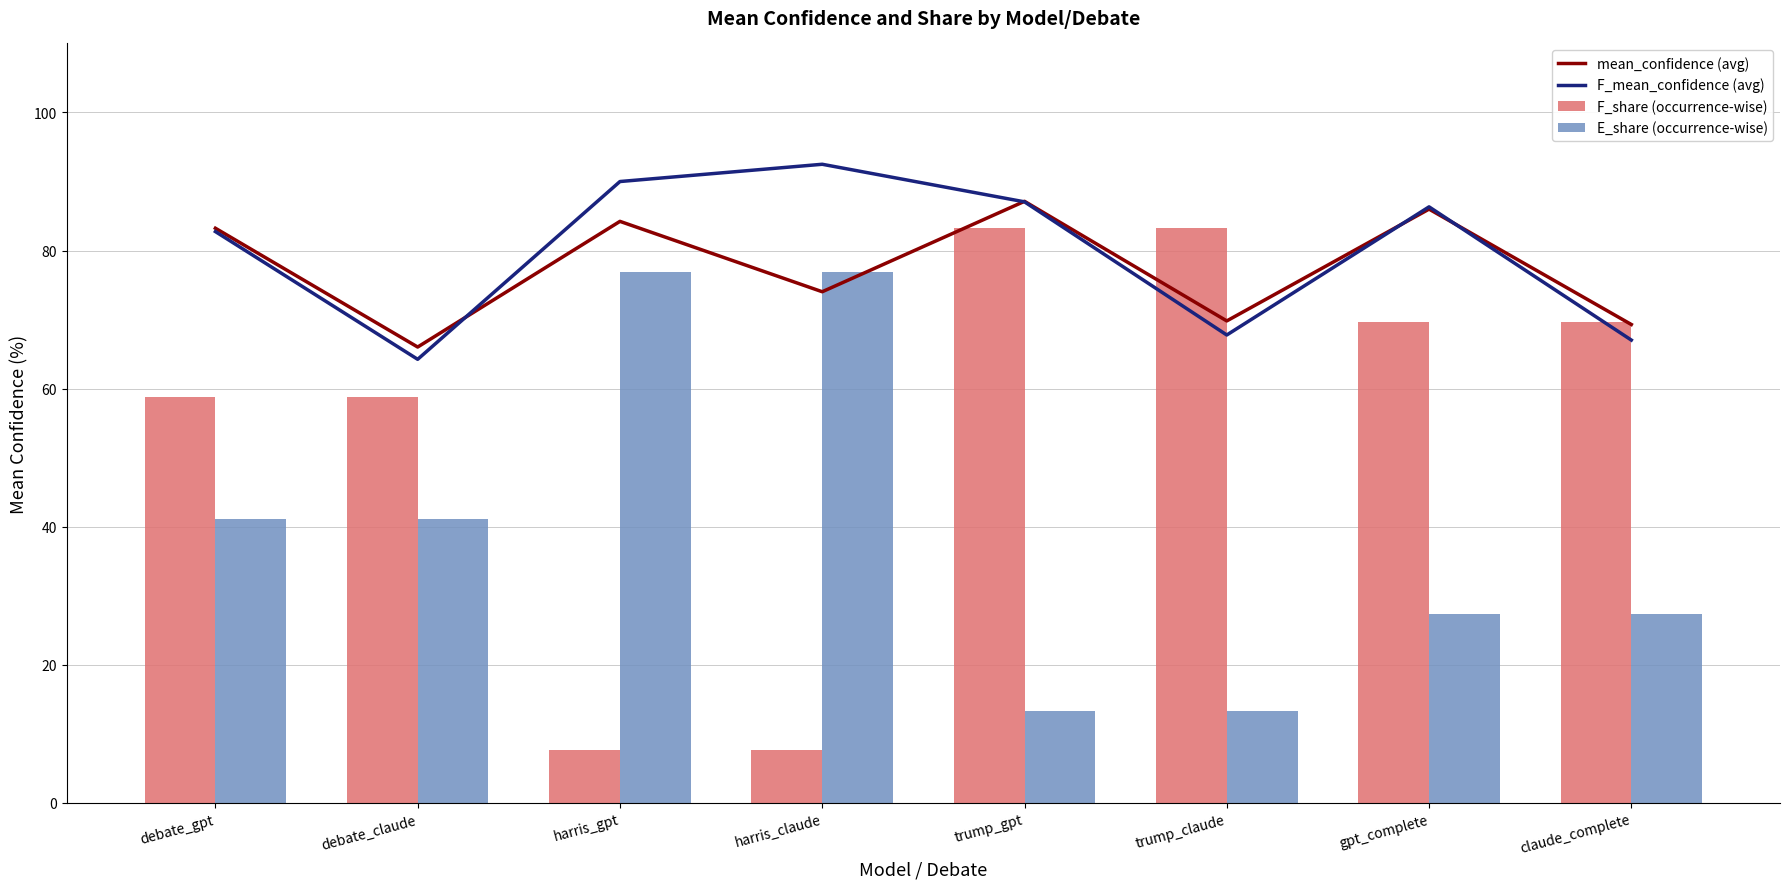

What position from the left is gpt_complete?

7